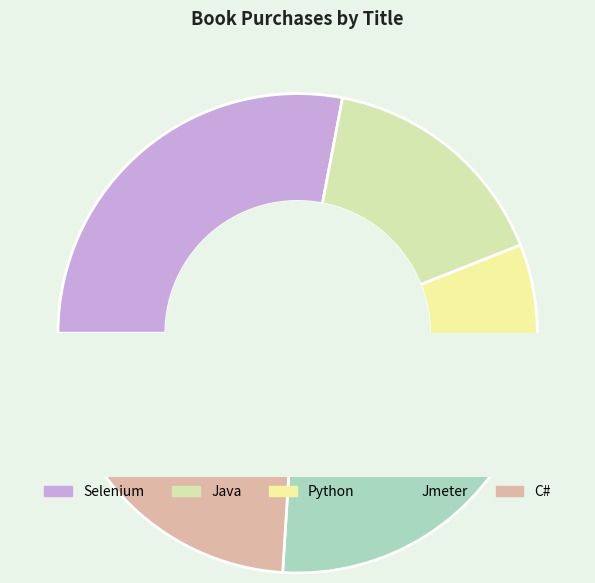

Does any single category account for the majority?

No